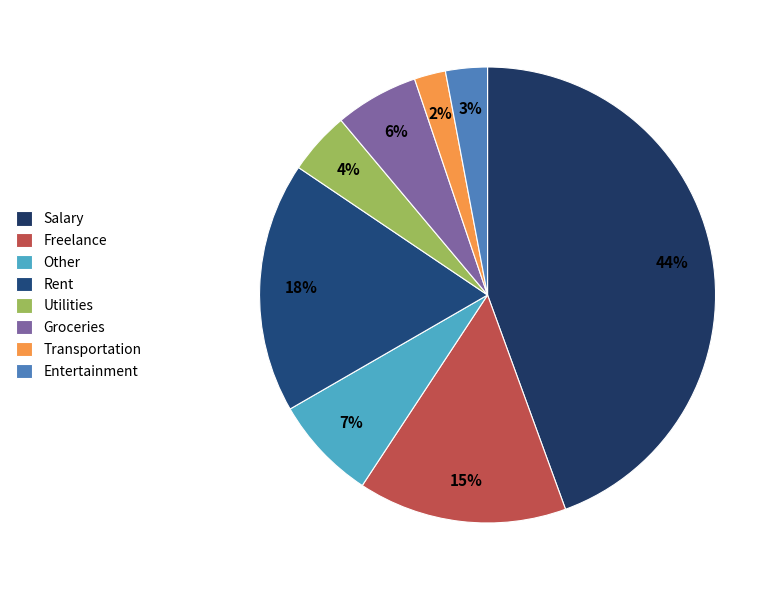

True or false: Rent accounts for 18% of the total.

True